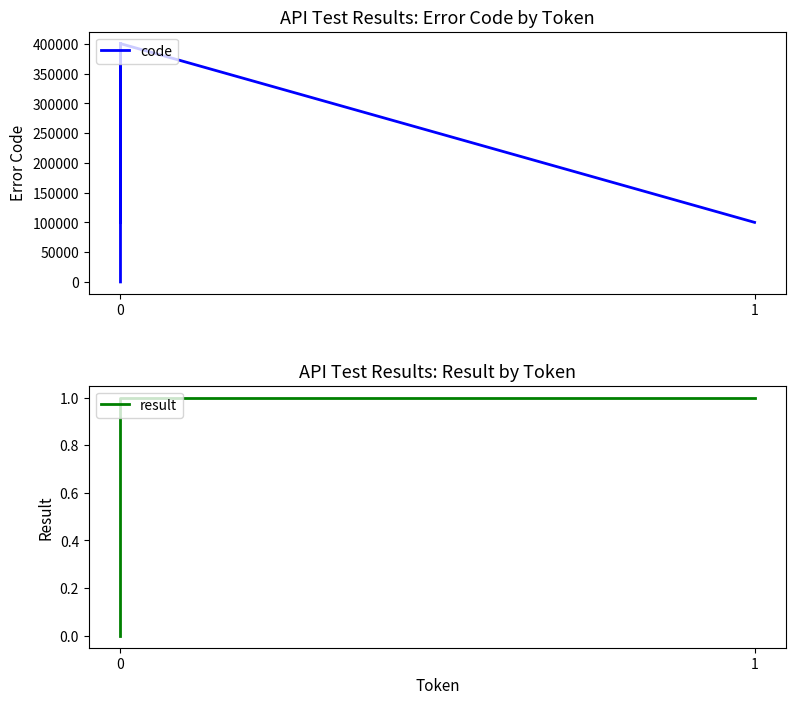

Rank the series by their maximum value, from lowest to highest.

result, code